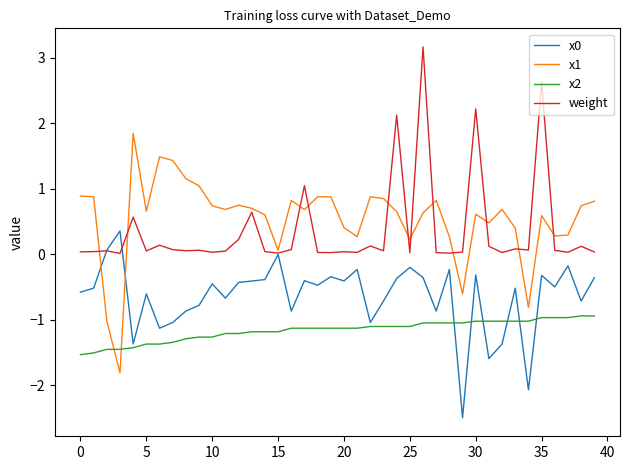

True or false: x1 and weight cross at least once.

True